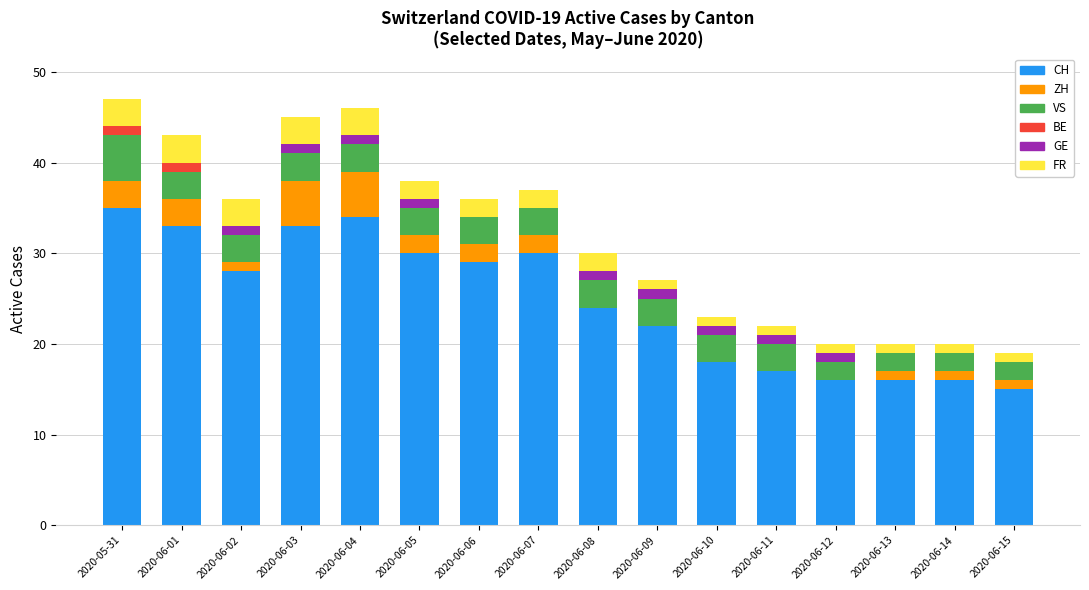

Count the number of categories in the chart.

16